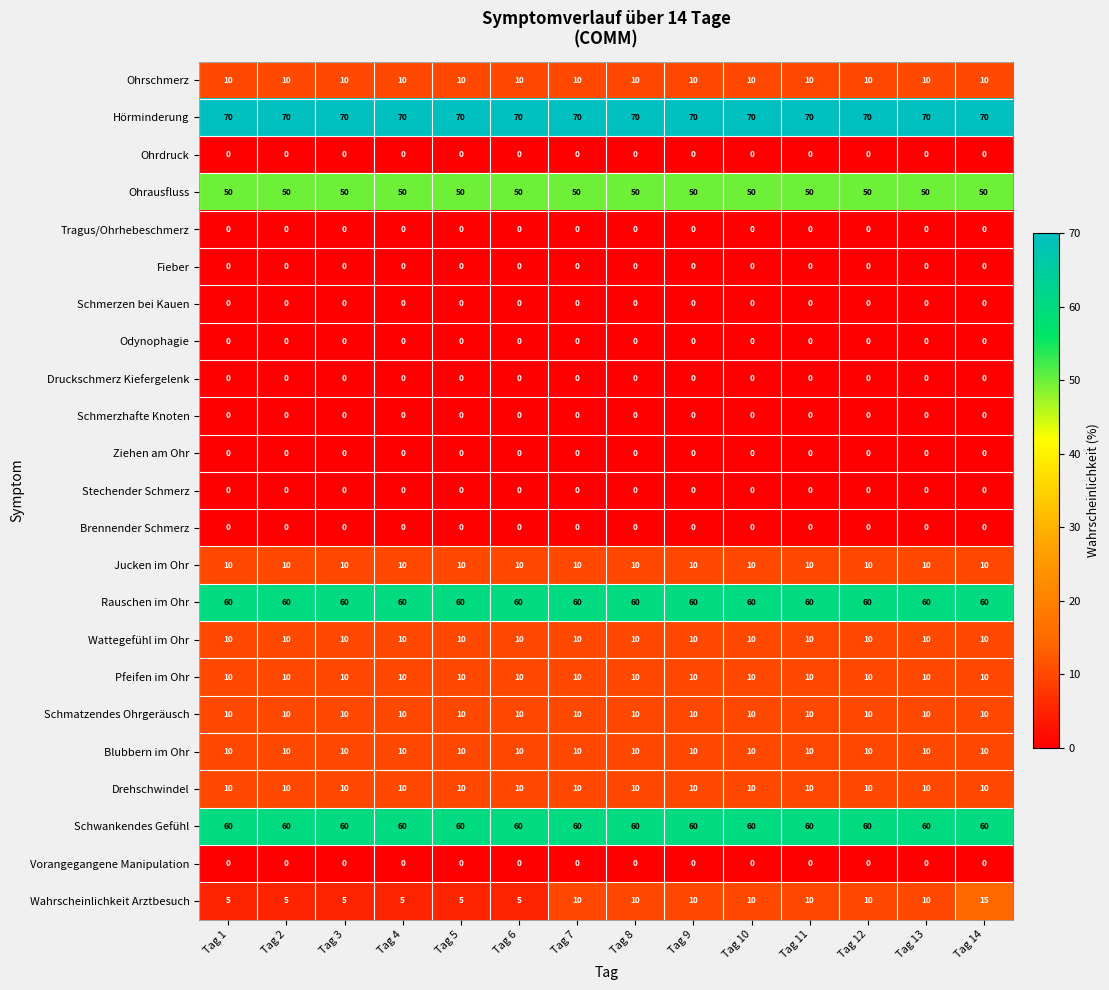

Which series has the largest total across all categories?

Hörminderung